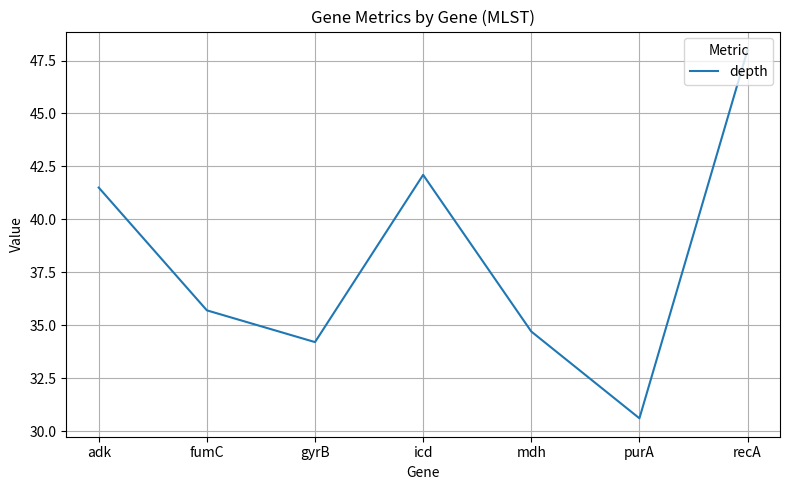

How many values exceed 35?

4